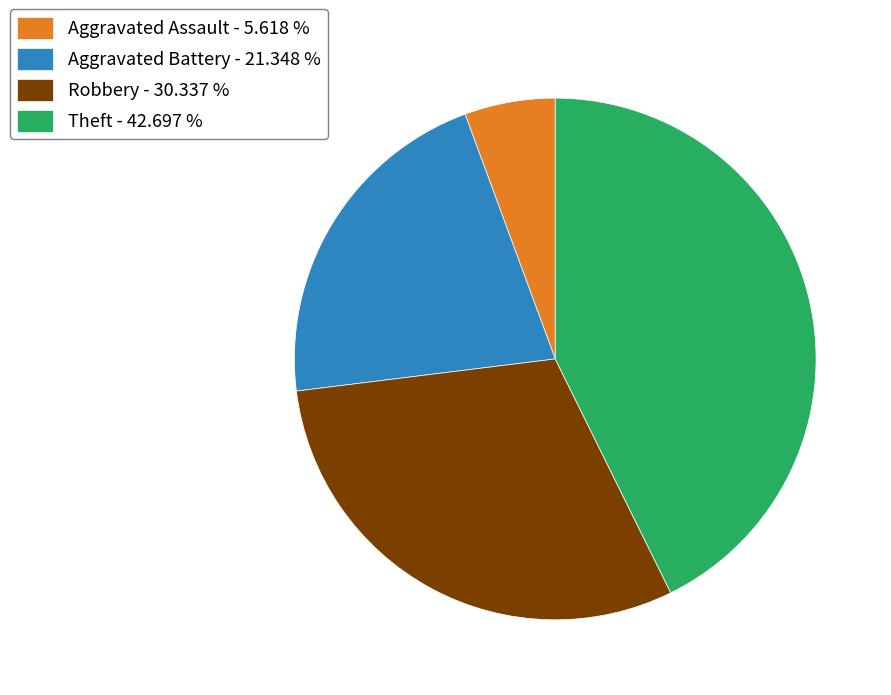

The Theft slice represents 33% of the pie. True or false?

False